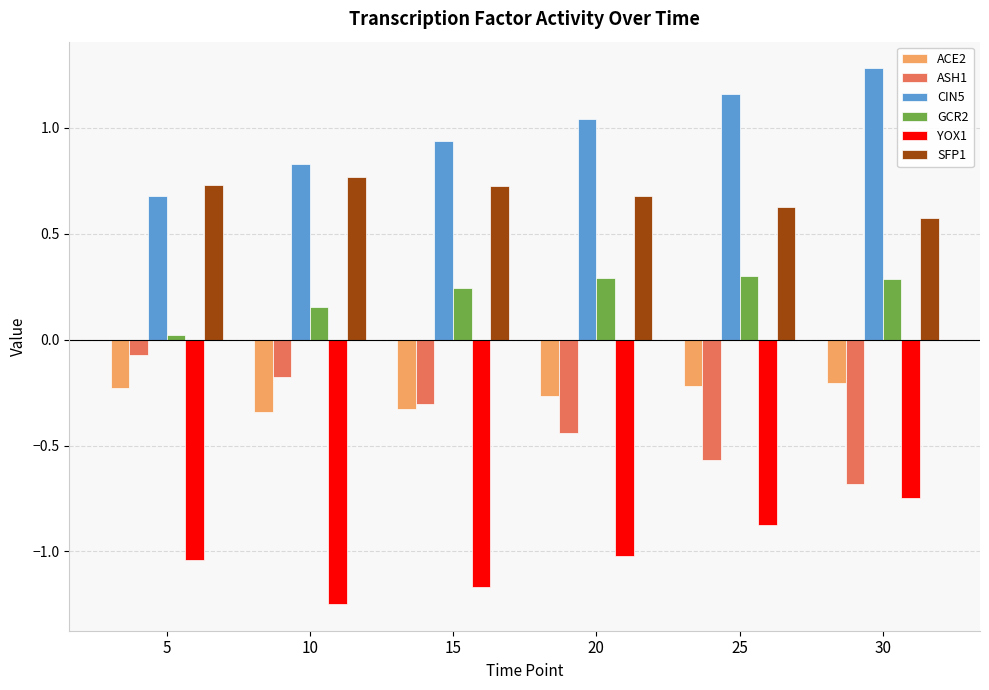

True or false: SFP1 has a value of 0.7 at 20.

True